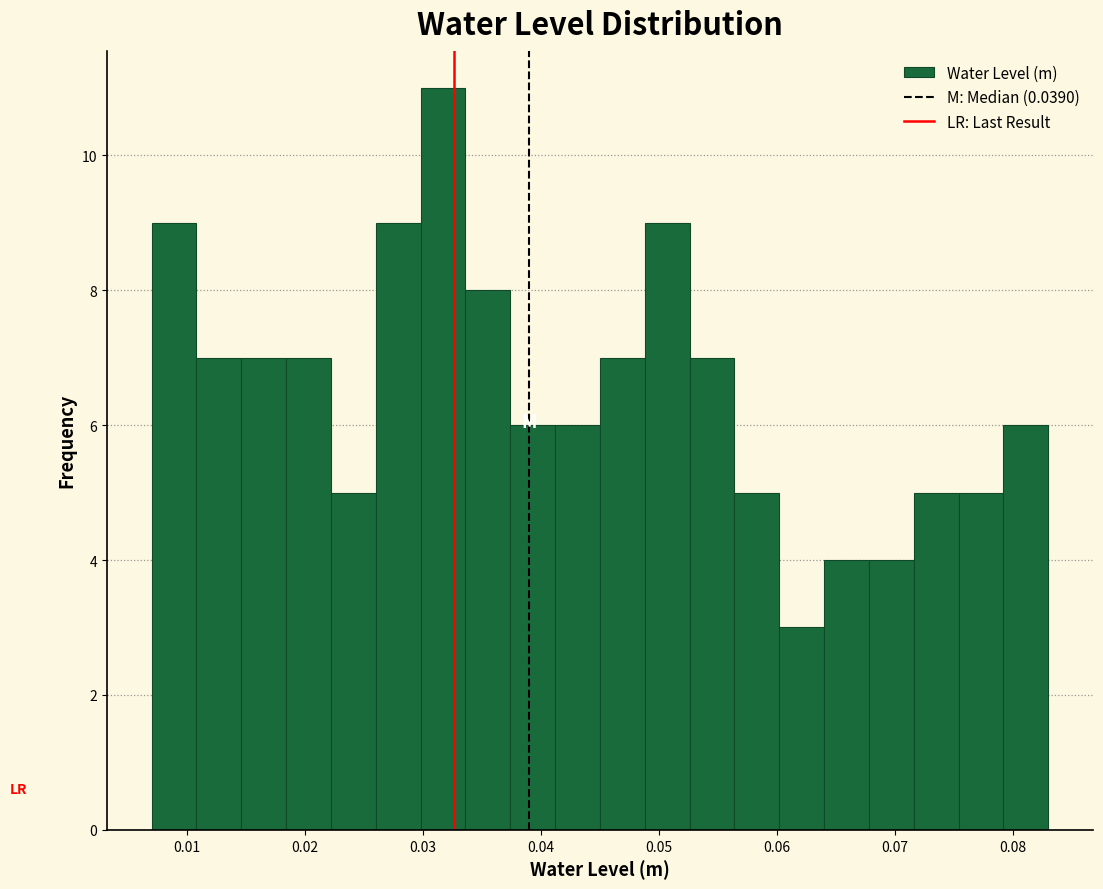

Read against the x-axis, roughly where is the centre of the tallest bar?

0.032